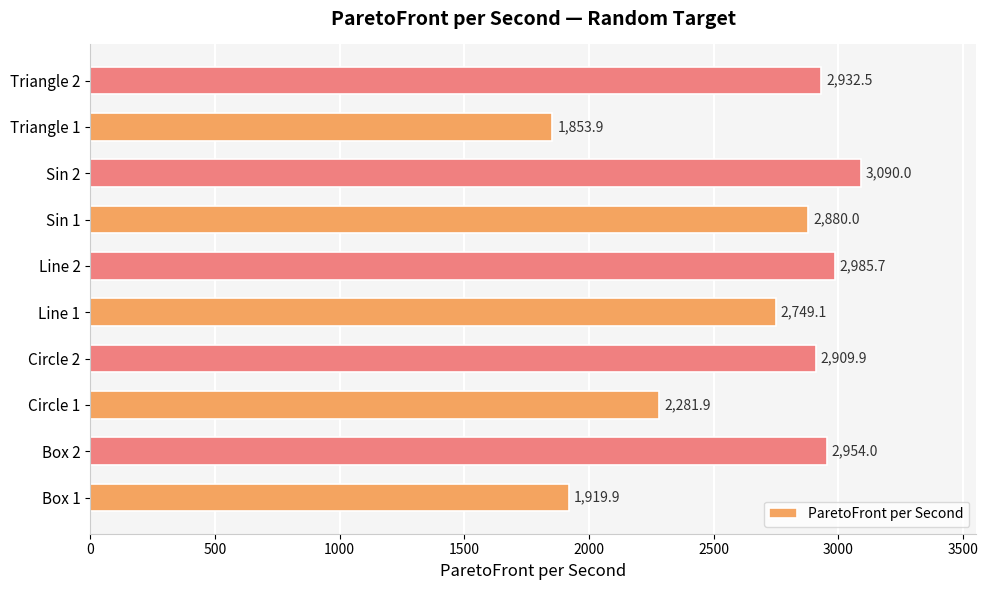

Reading bottom to top, extract all data points from this chart.

1919.9	2954.0	2281.9	2909.9	2749.1	2985.7	2880.0	3090.0	1853.9	2932.5